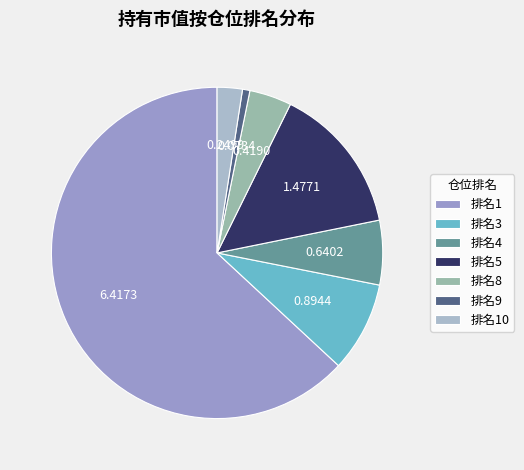

Which slice is the largest?

排名1